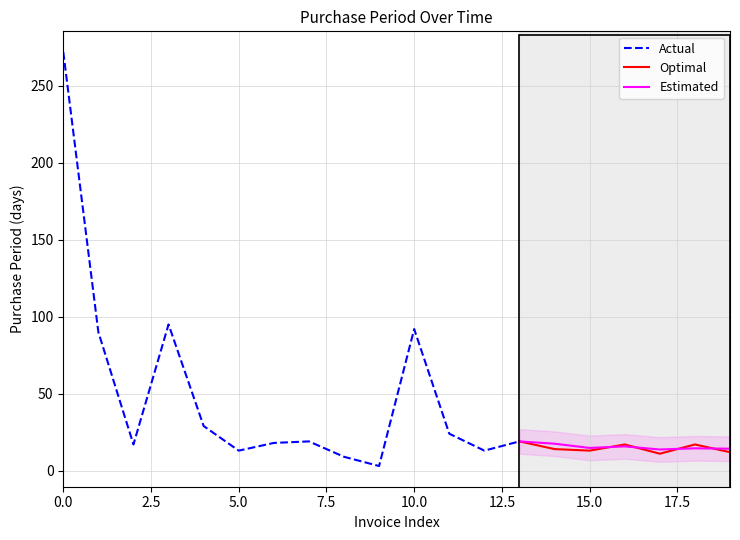

What is the highest value of the Estimated series?

19.0